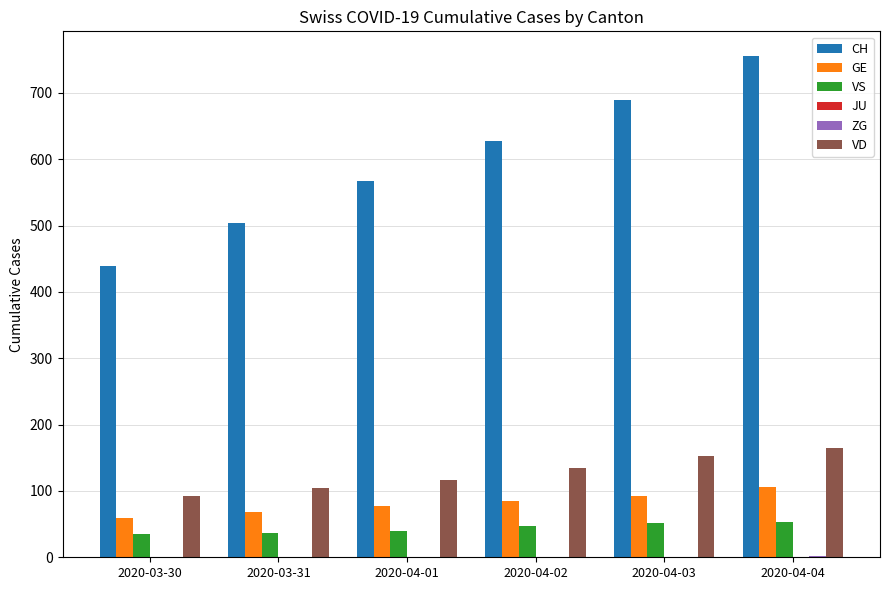

At which category does the chart reach its peak across all series?

2020-04-04